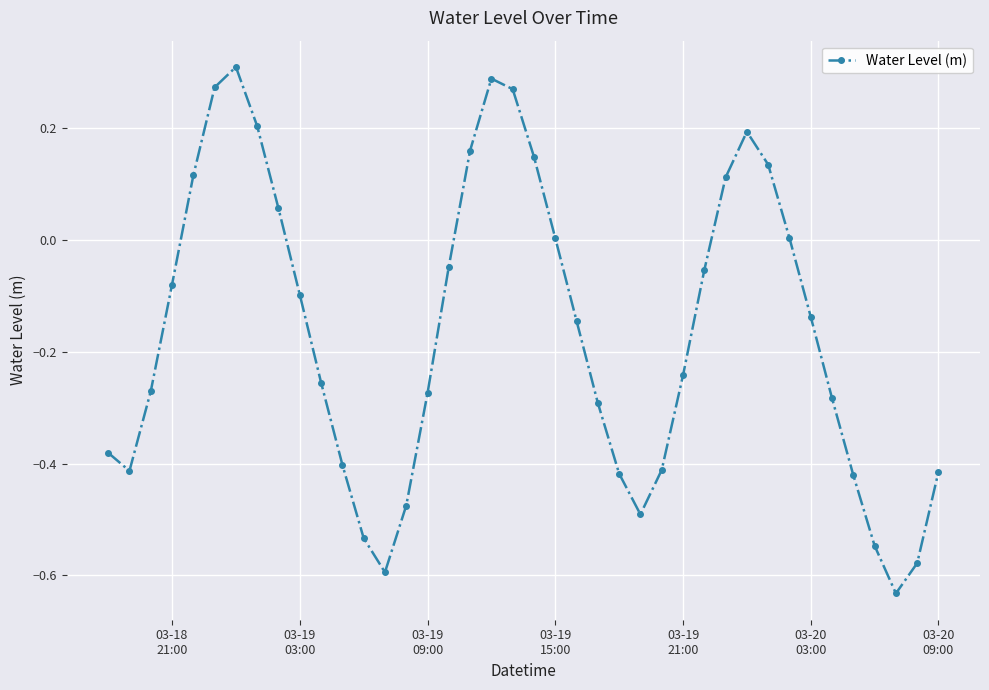

What is the difference between the maximum and second lowest values?

0.9